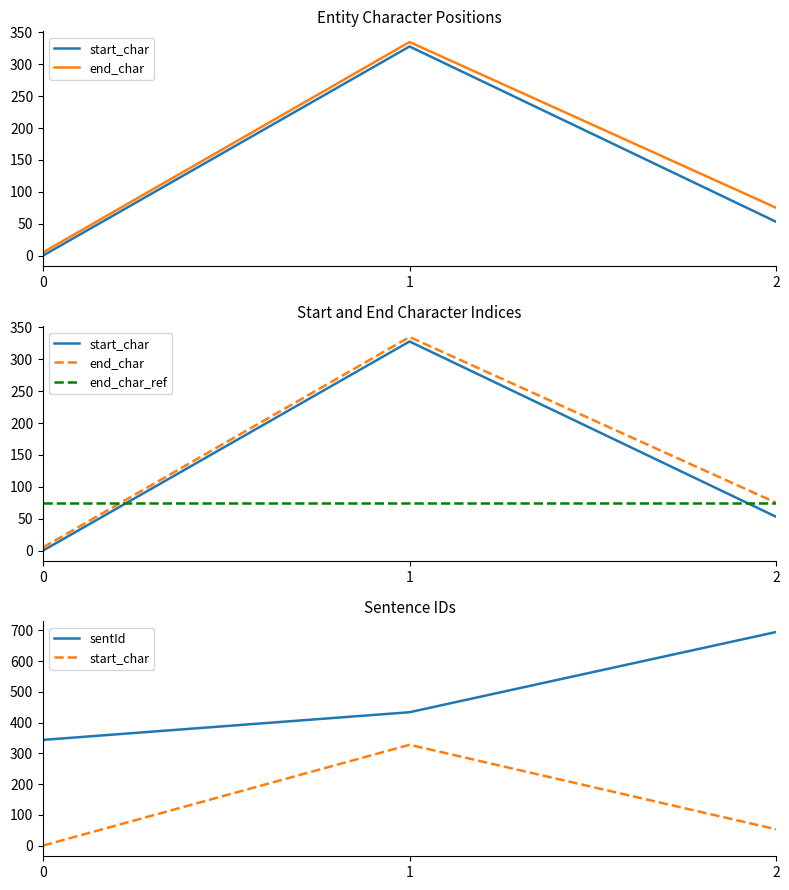

Is the value of start_char at 2 greater than the value of sentId at 2?

No